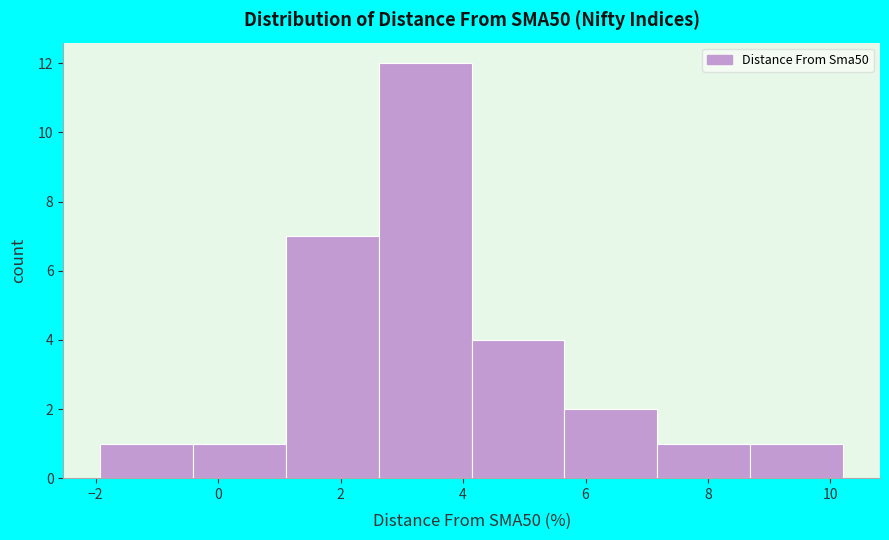

Reading left to right, list every bar in this chart as the range it spans on the x-axis followed by its height. Neither the bar edges nor the heights are printed on the chart, so give them approximately, as read against the axes.

-2.0 to -0.4: 1
-0.4 to 1.2: 1
1.2 to 2.6: 7
2.6 to 4.2: 12
4.2 to 5.6: 4
5.6 to 7.2: 2
7.2 to 8.6: 1
8.6 to 10.2: 1